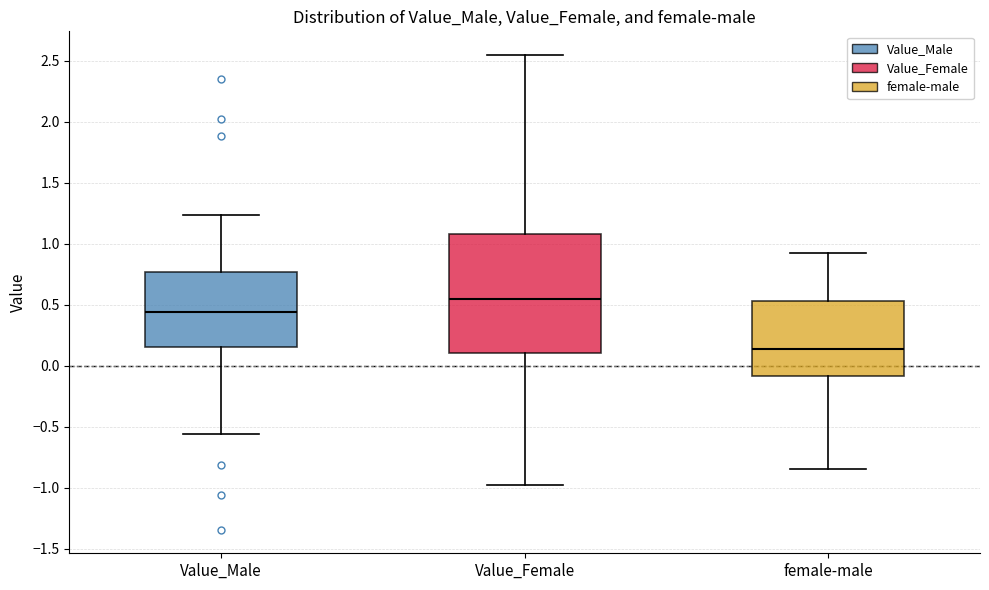

Reading left to right, transcribe this box plot: for each box, give where its median line is, the range the box spans, and where its two whiskers end, as read against the y-axis. The values are not printed on the chart, so give them approximately, as read against the axis.

Value_Male: median 0.45, box 0.15 to 0.75, whiskers -0.55 to 1.25
Value_Female: median 0.55, box 0.10 to 1.10, whiskers -1.00 to 2.55
female-male: median 0.15, box -0.10 to 0.55, whiskers -0.85 to 0.90